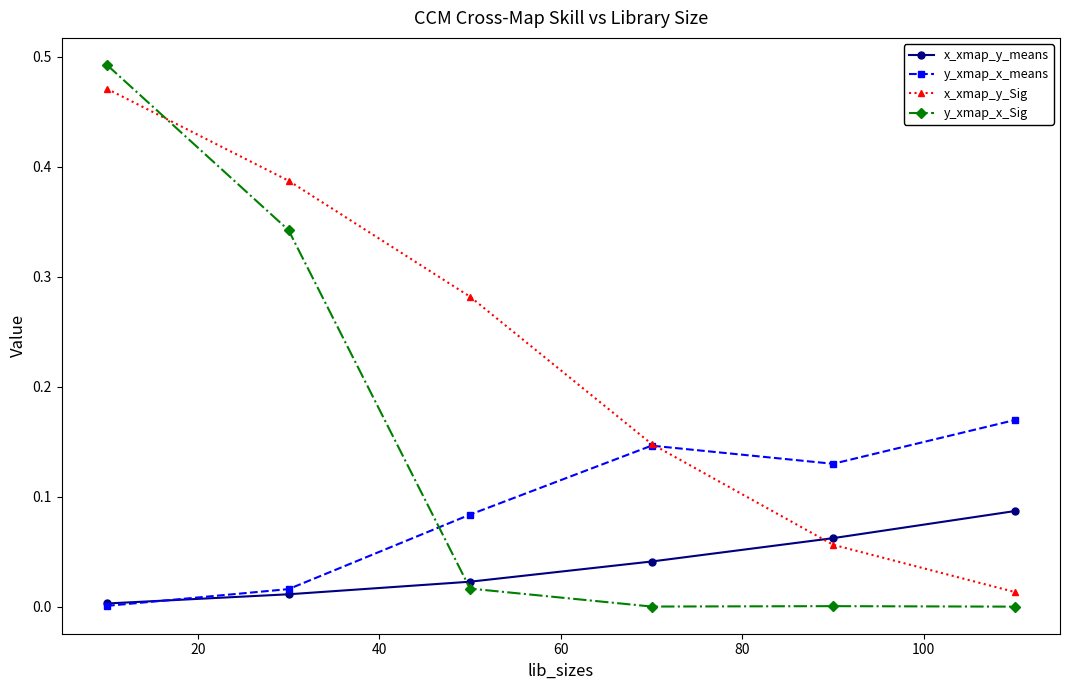

Rank the series by their maximum value, from highest to lowest.

y_xmap_x_Sig, x_xmap_y_Sig, y_xmap_x_means, x_xmap_y_means